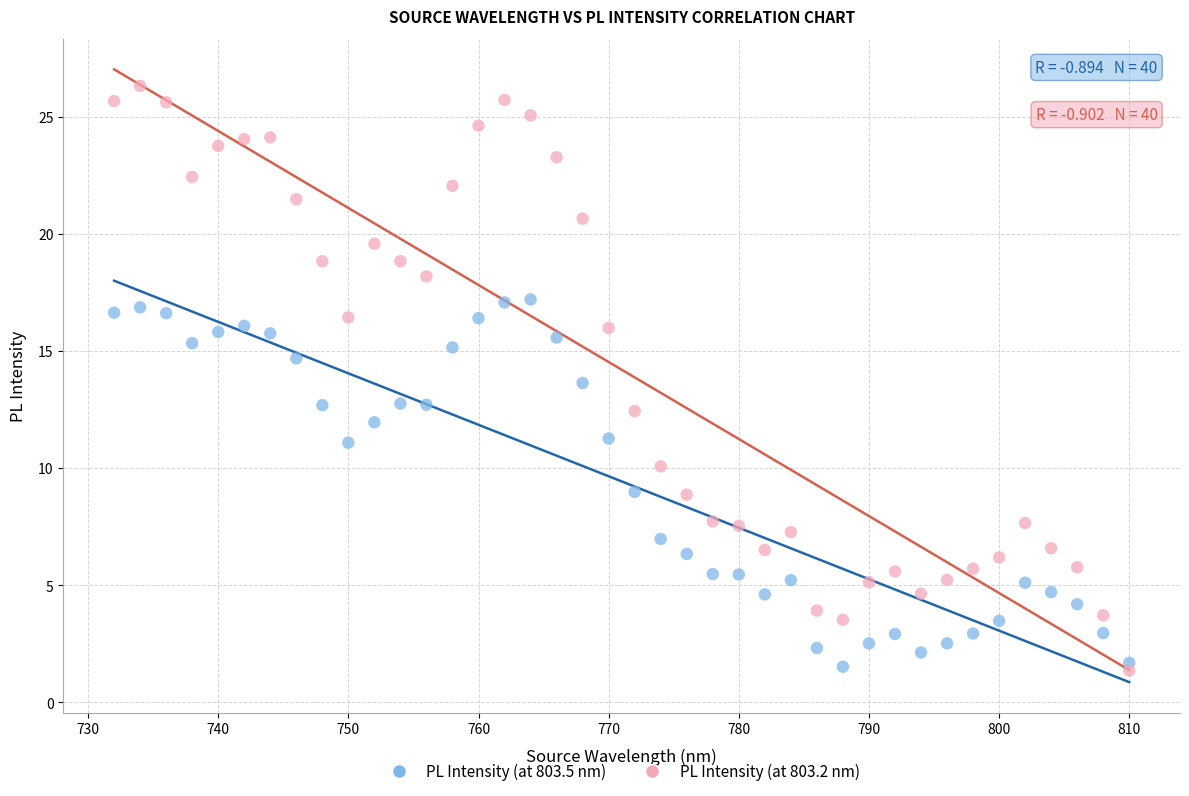

Which series has the largest Y range (max minus min)?

PL Intensity (at 803.2 nm)